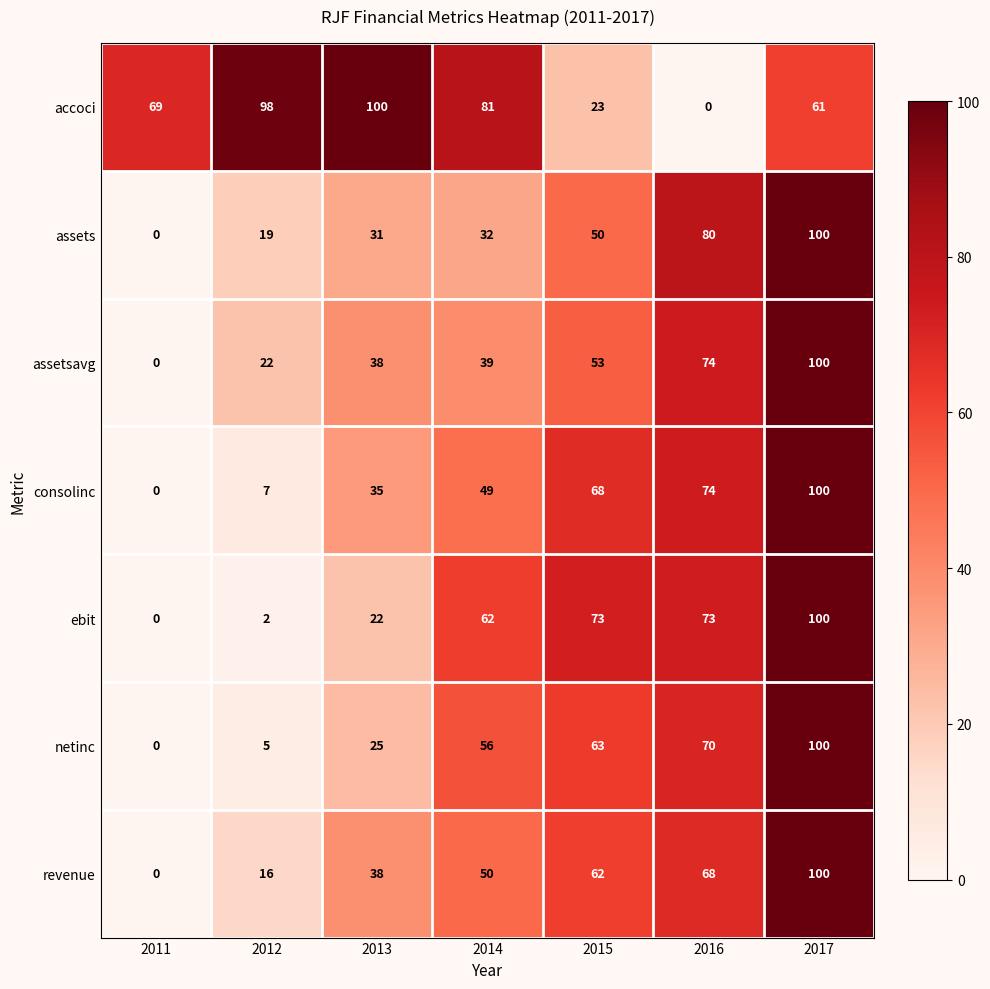

Count the number of data series in this chart.

7